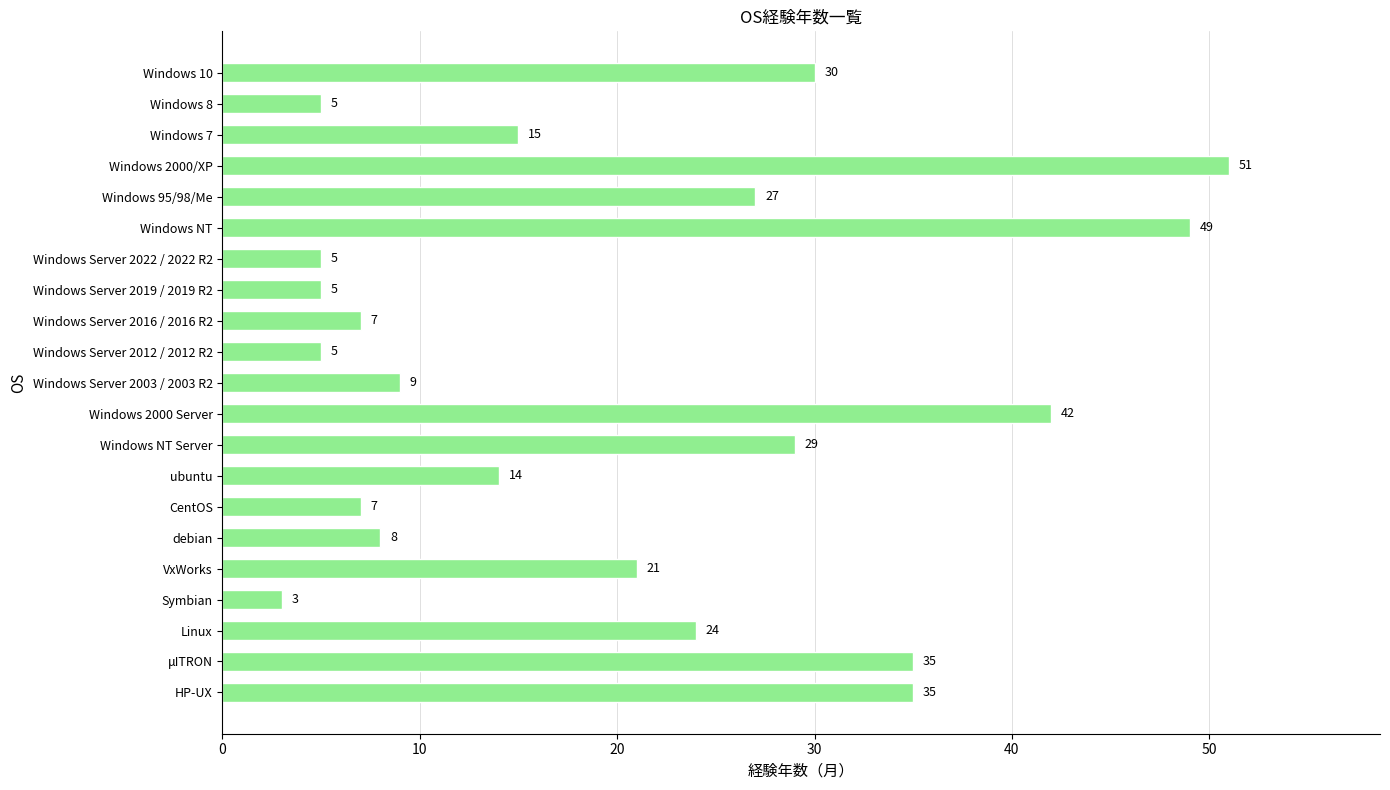

Are the bars grouped side by side (vs. stacked)?

No